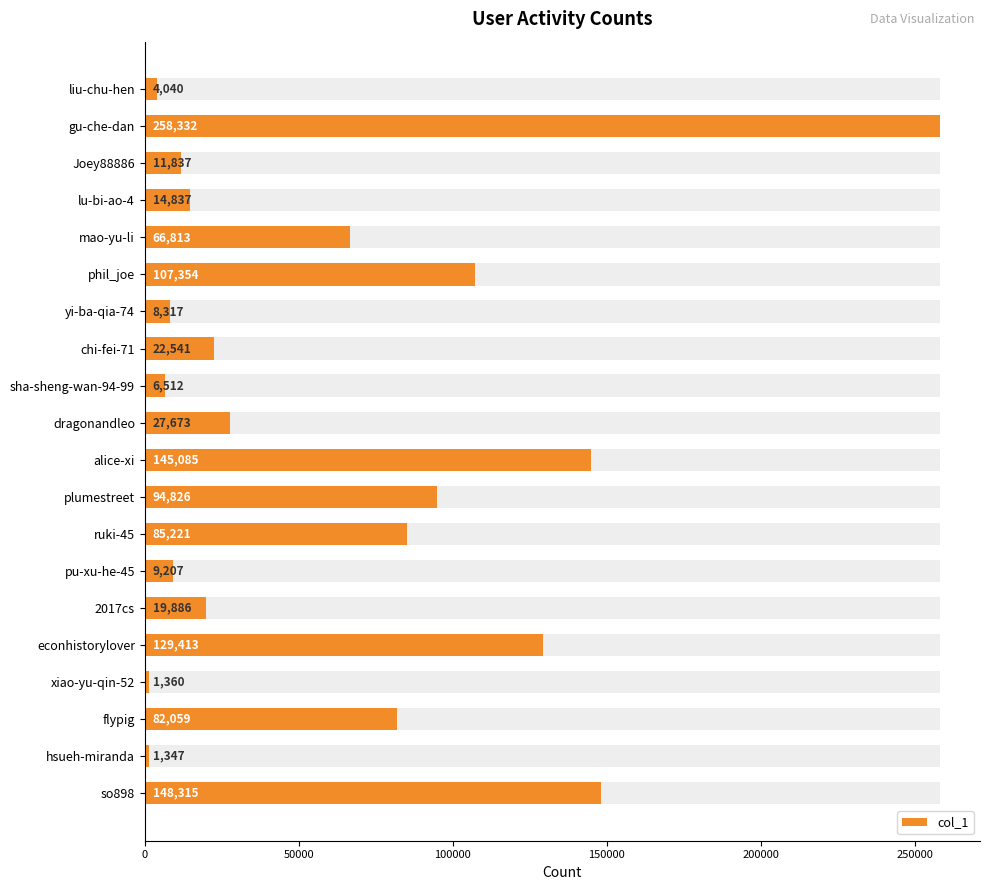

What is the change in value from sha-sheng-wan-94-99 to econhistorylover?

+122901